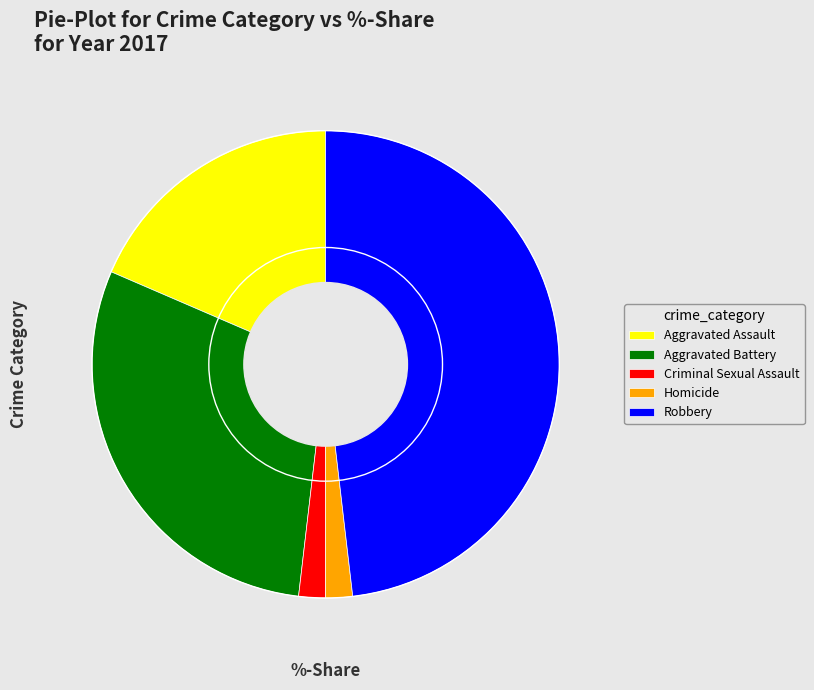

What is the ratio of the value at Aggravated Battery to the value at Criminal Sexual Assault?

16.0